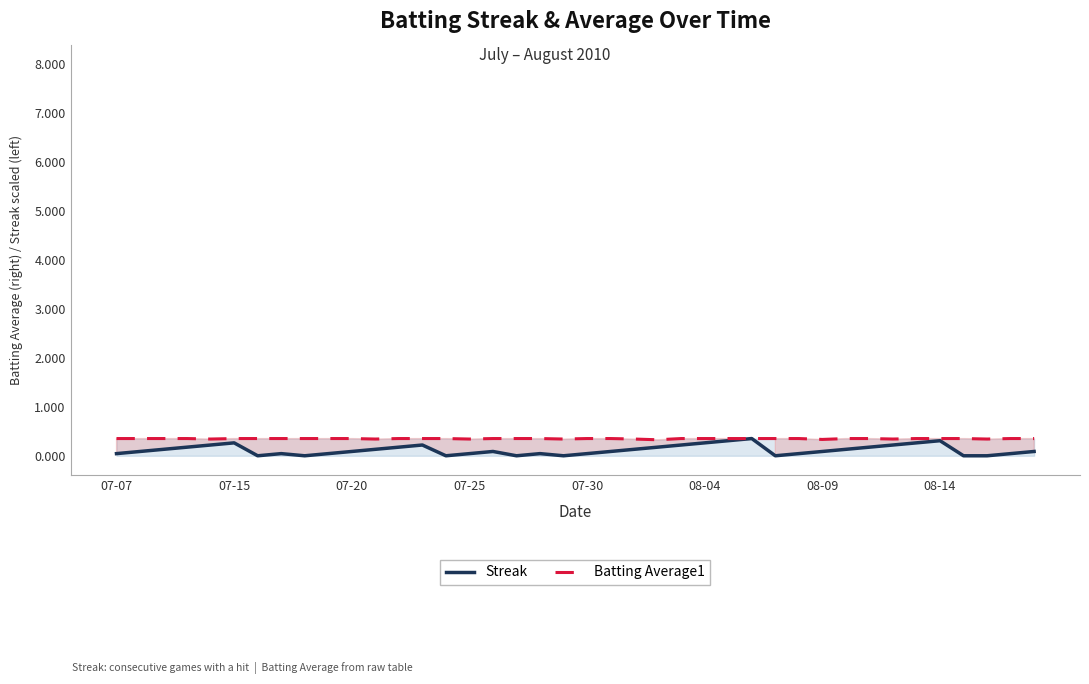

True or false: Batting Average1 has more than 0 interior local peaks.

False